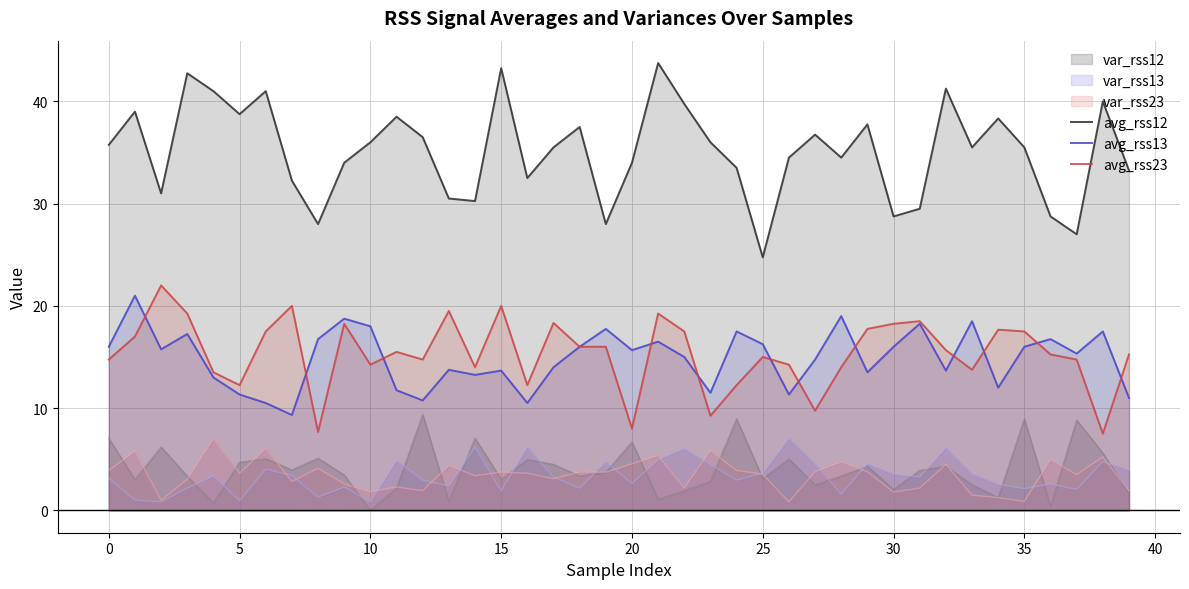

At which category is the sum across all series the highest?

21